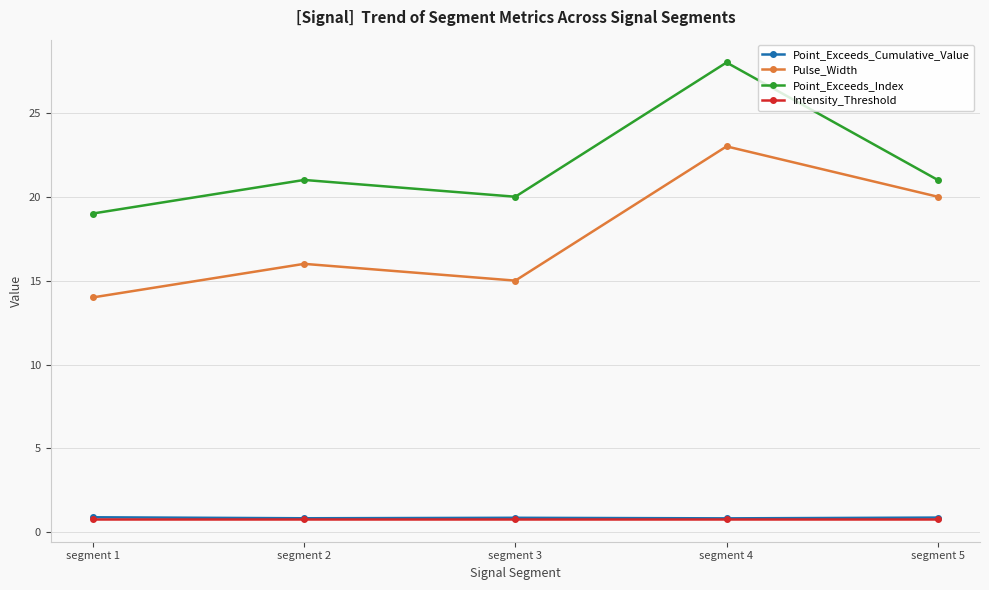

Does the chart display data point markers on the line(s)?

Yes